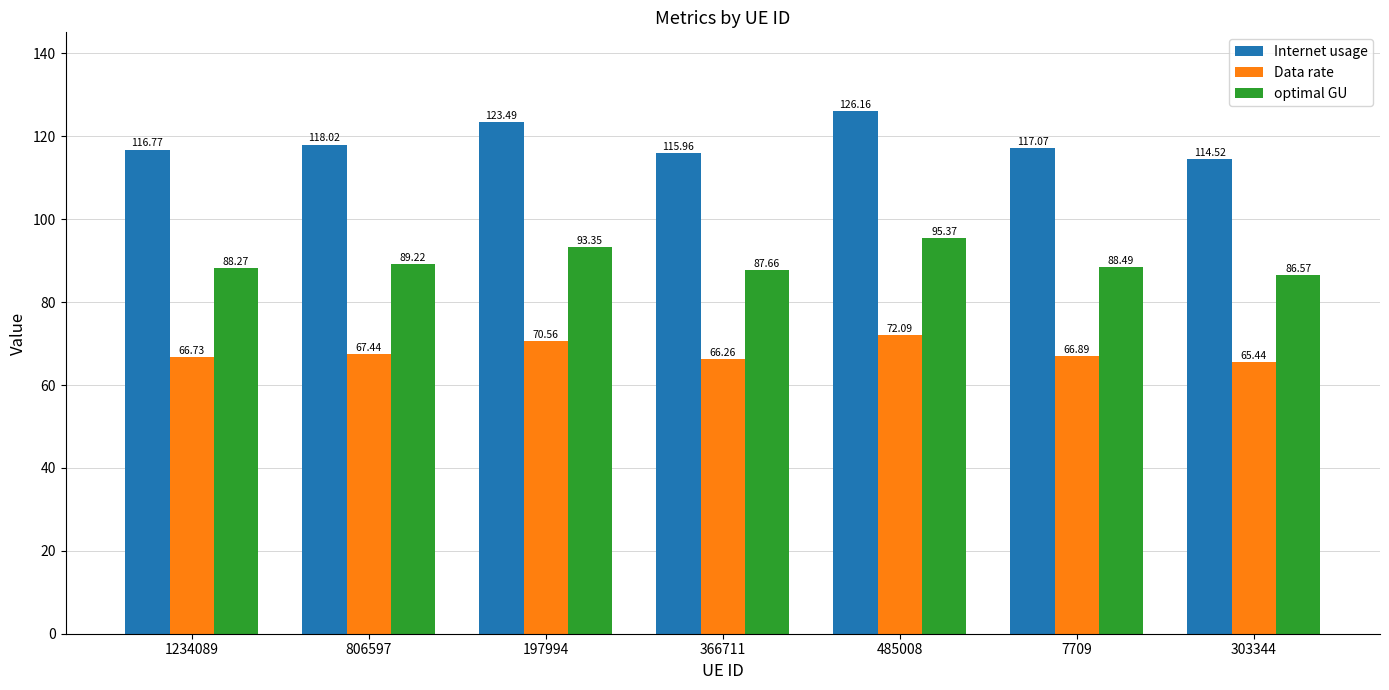

The value of Internet usage at 485008 is 126.2. True or false?

True